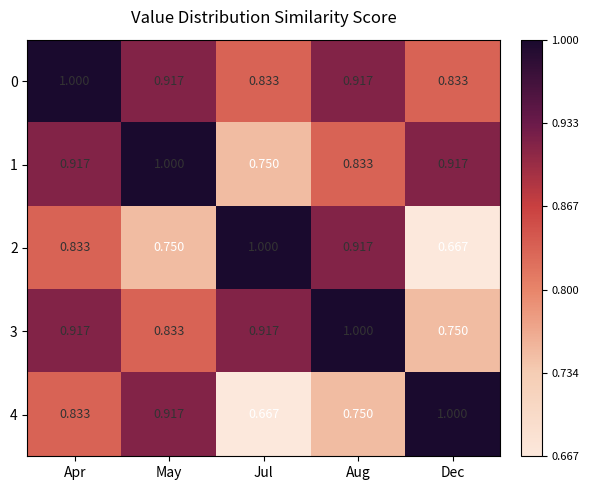

At which label does 3 reach its minimum?

Dec